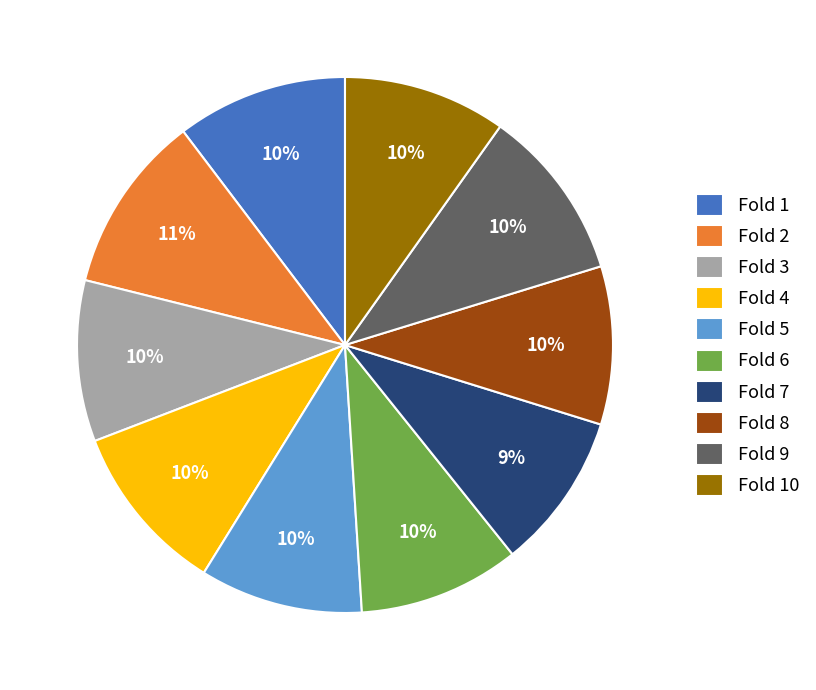

Is it true that Fold 2 is 20% of the pie?

False